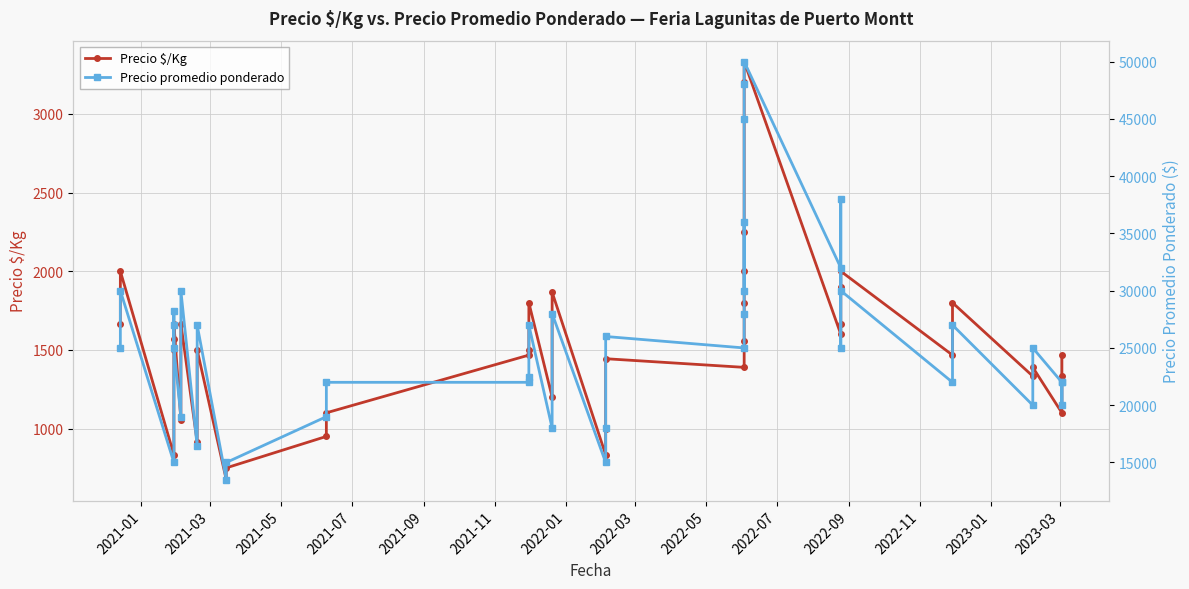

What is the value of the Precio promedio ponderado point at the 13th from the left?

19000